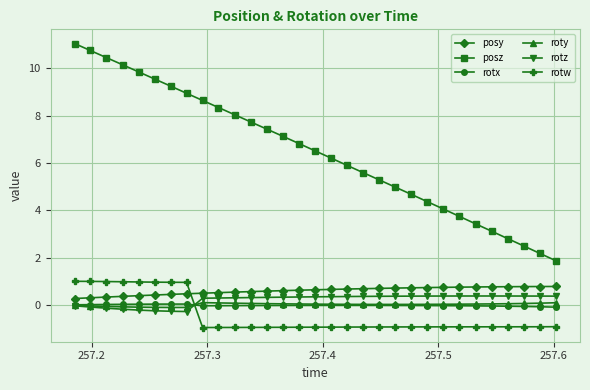

Which series has the widest spread of values?

posz